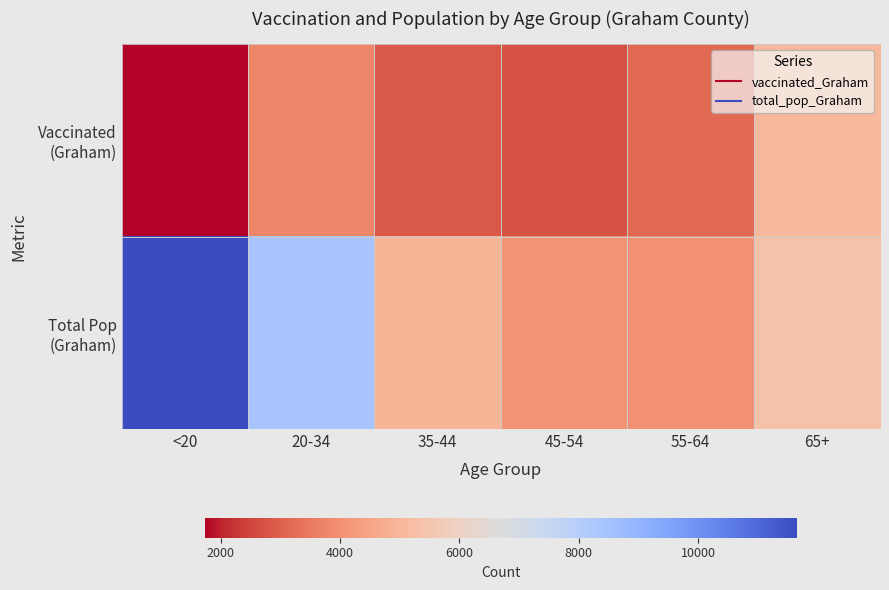

List the series in order of their overall mean, highest first.

Total Pop (Graham), Vaccinated (Graham)